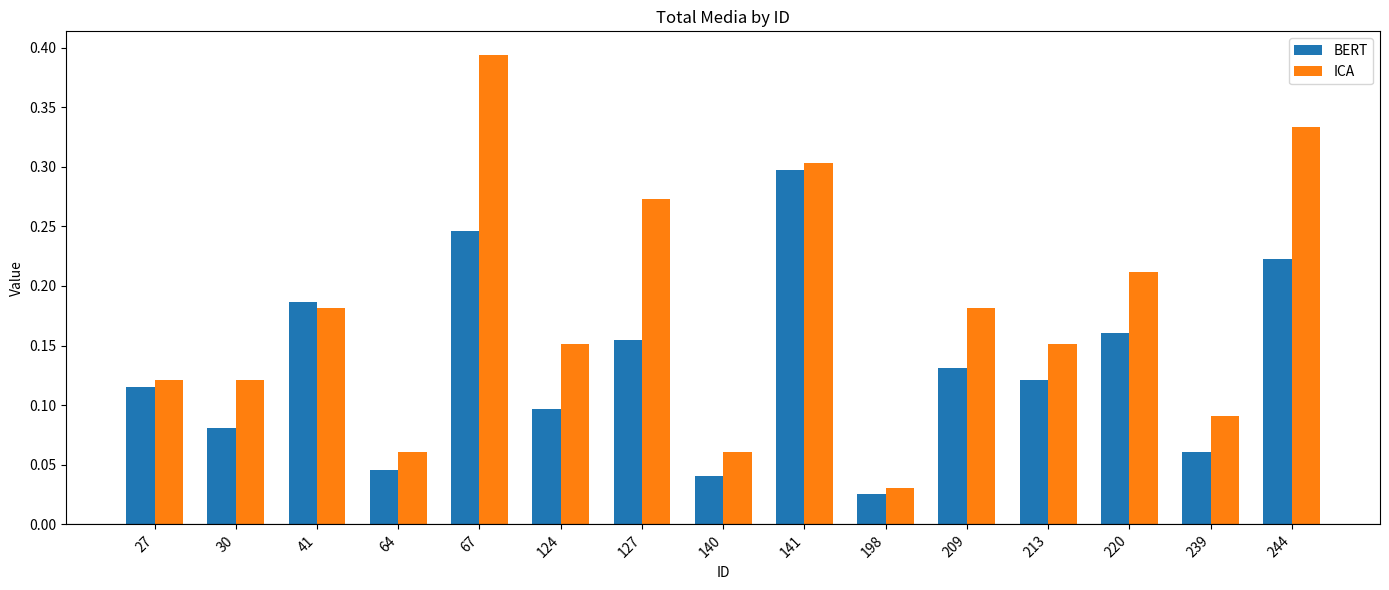

At which category does the chart reach its minimum across all series?

198